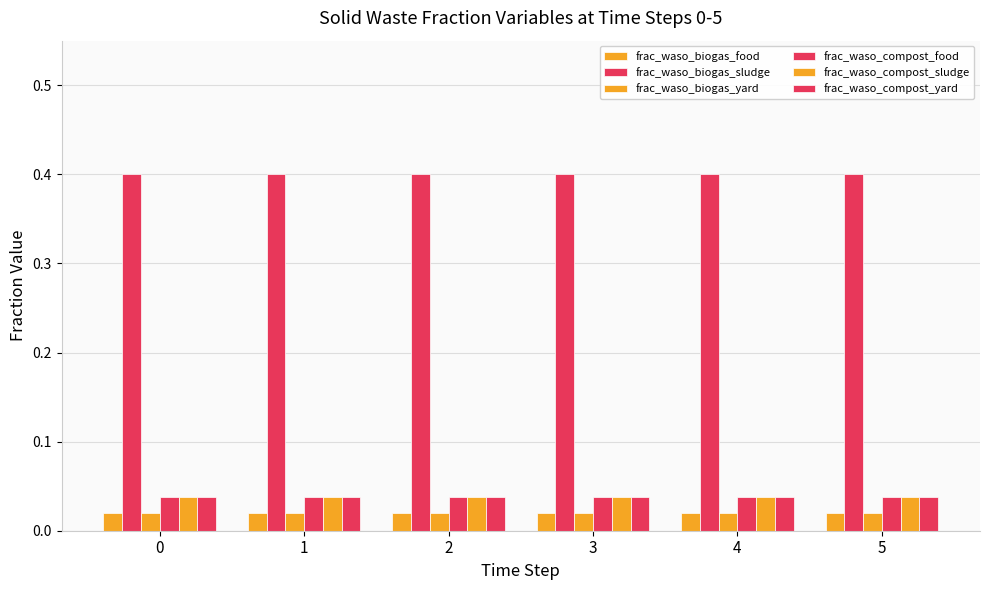

Which series has the largest range (max minus min)?

frac_waso_biogas_food